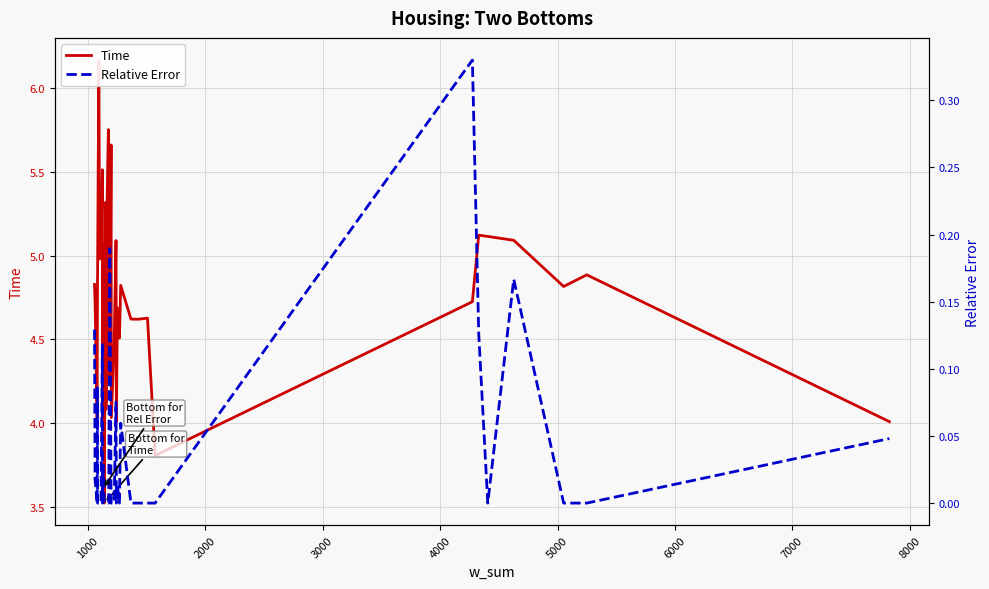

Rank the series by their average value, from lowest to highest.

Relative Error, Time